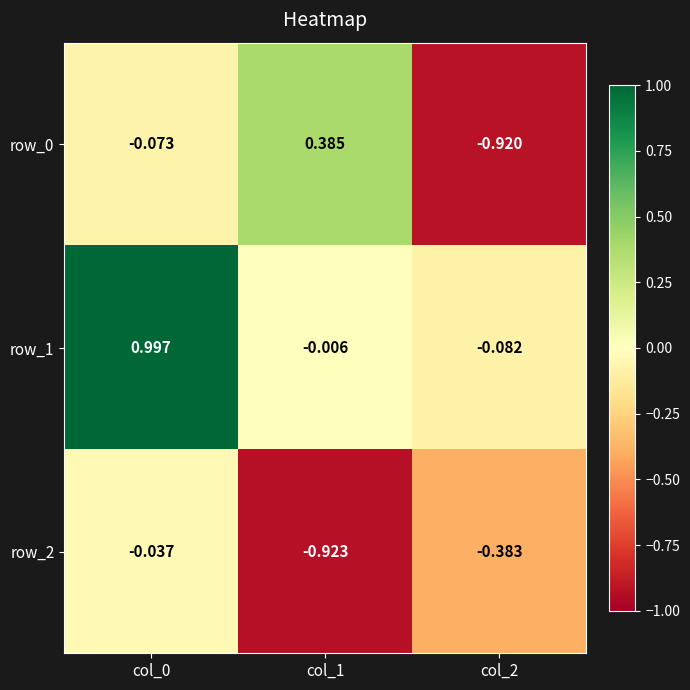

What is the sum of all row_2 values?

-1.3